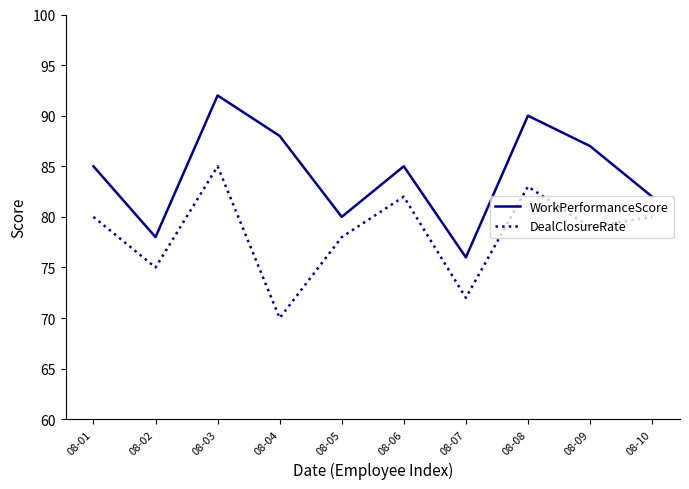

Reading left to right, list all the values displayed in this chart.

WorkPerformanceScore: 85	78	92	88	80	85	76	90	87	82
DealClosureRate: 80	75	85	70	78	82	72	83	79	80